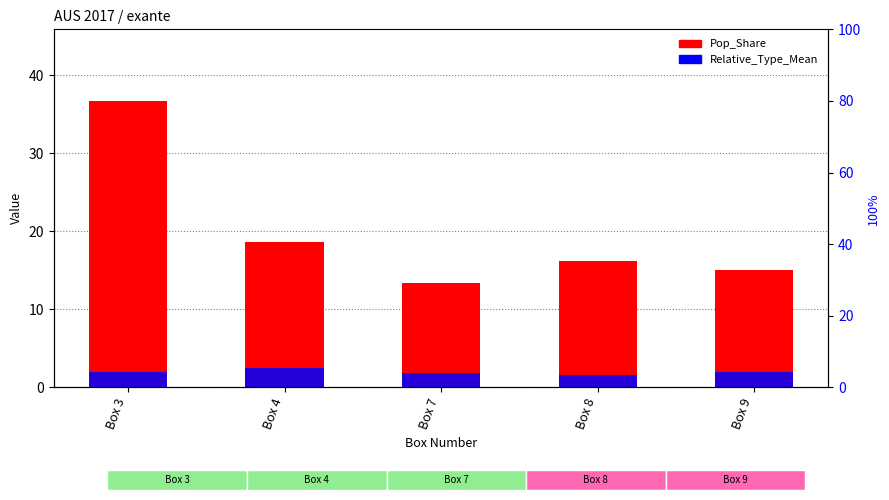

True or false: Relative_Type_Mean has a value of 1.8 at Box 7.

True